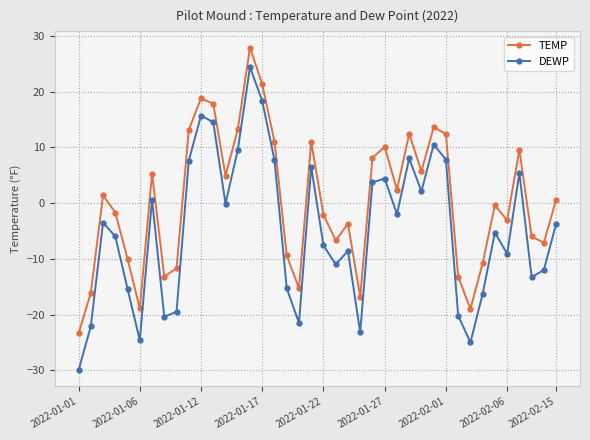

What is the minimum value for DEWP?

-30.0